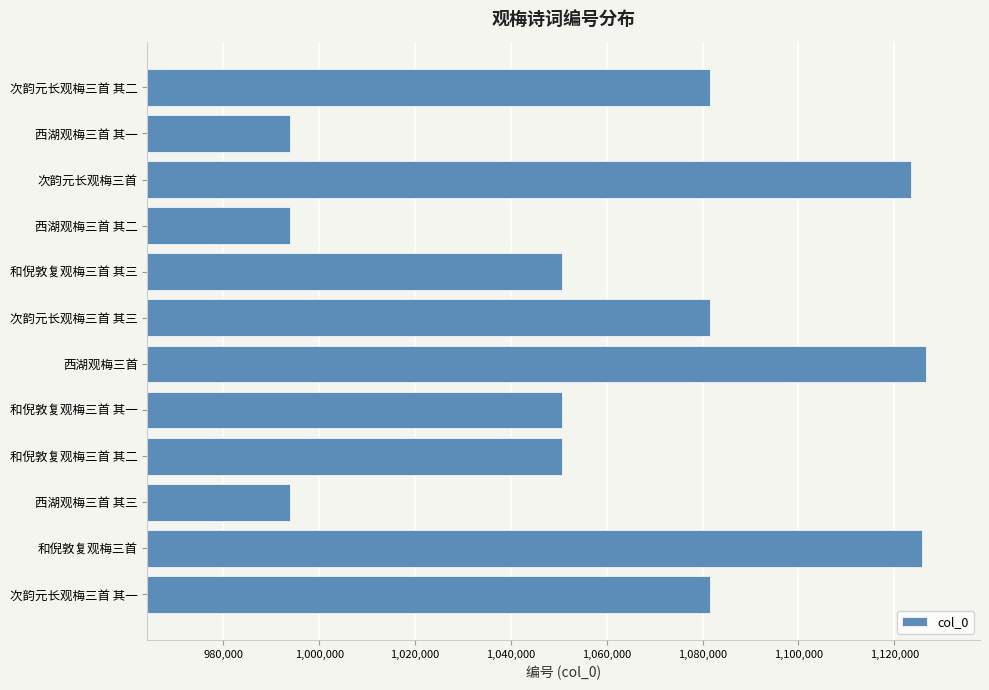

What is the difference between the values at 和倪敦复观梅三首 and 和倪敦复观梅三首 其一?

75157